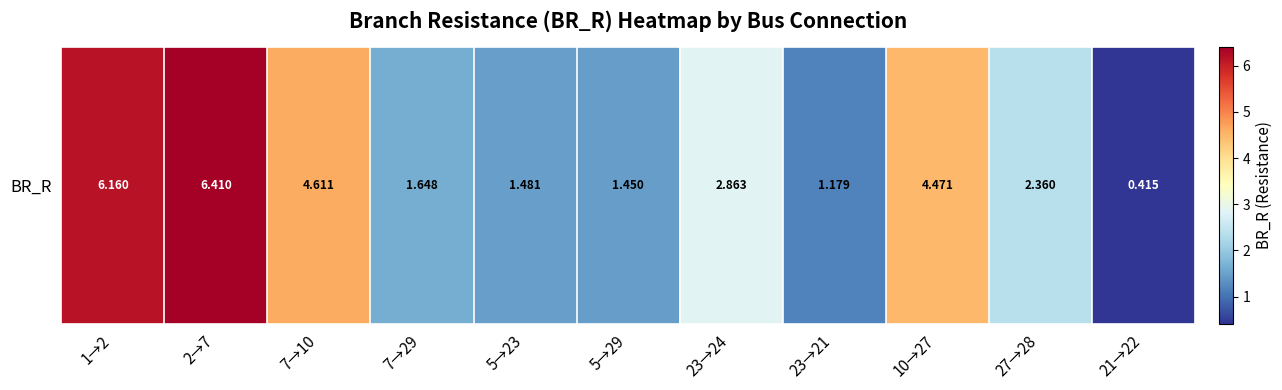

List the labels in order of value, smallest first.

21→22, 23→21, 5→29, 5→23, 7→29, 27→28, 23→24, 10→27, 7→10, 1→2, 2→7